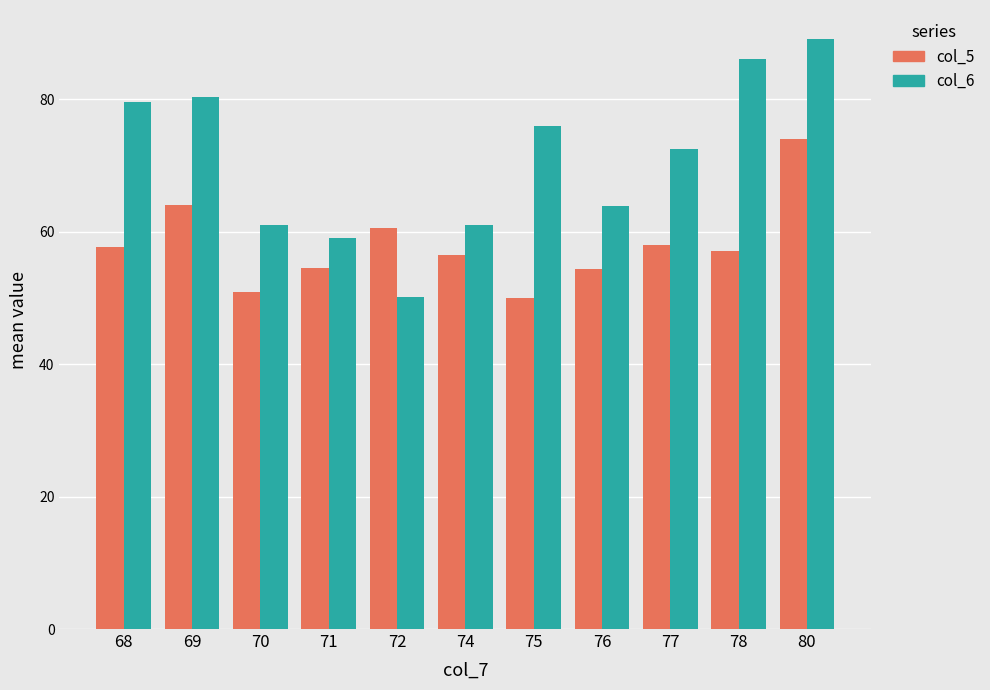

List the series in order of their overall mean, highest first.

col_6, col_5